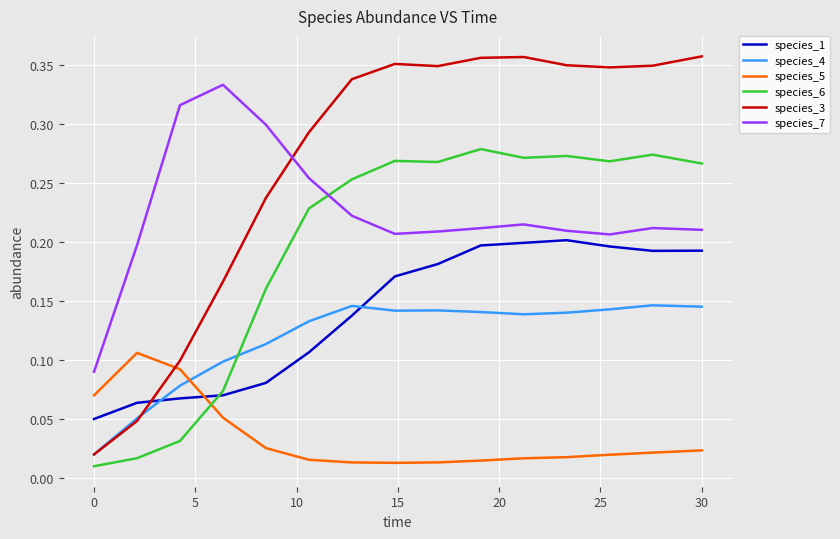

Rank the series by their maximum value, from highest to lowest.

species_3, species_7, species_6, species_1, species_4, species_5